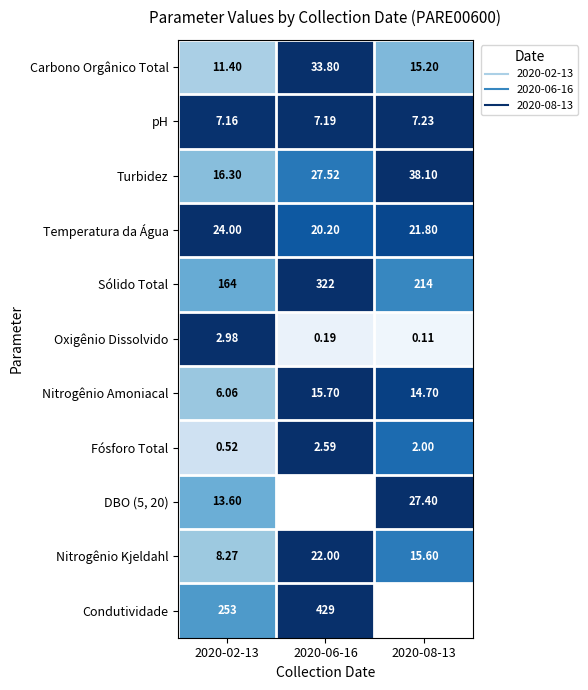

List the labels in order of Nitrogênio Kjeldahl value, smallest first.

2020-02-13, 2020-08-13, 2020-06-16